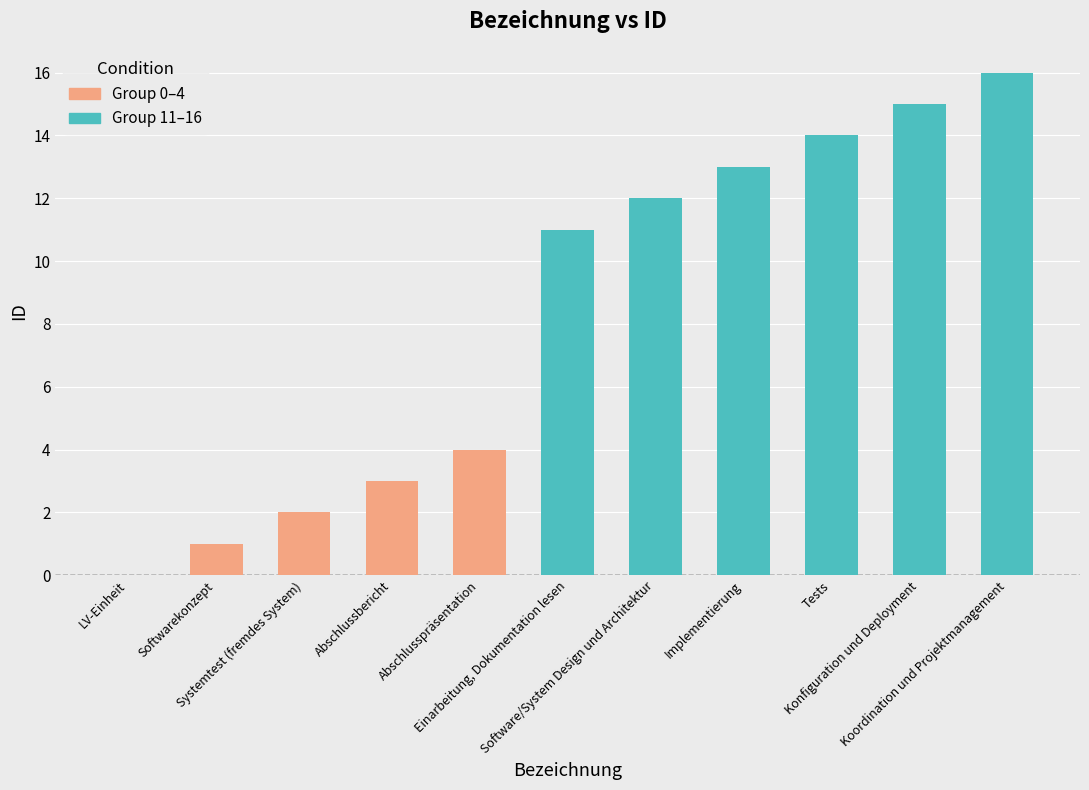

What position from the left is Systemtest (fremdes System)?

3